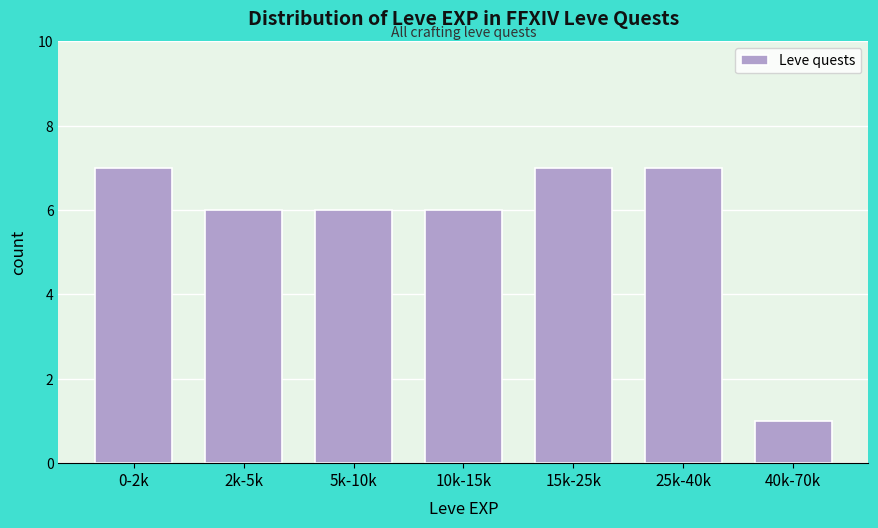

Reading right to left, extract all data points from this chart.

1	7	7	6	6	6	7